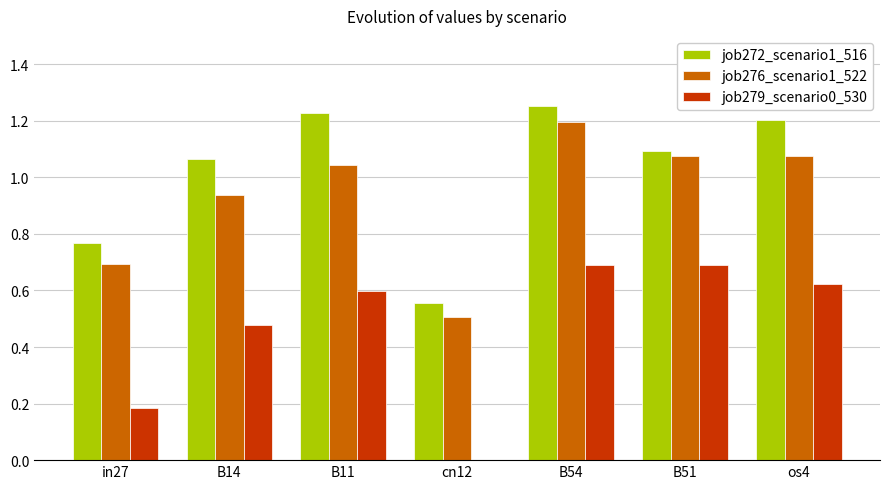

Which series has the largest total across all categories?

job272_scenario1_516